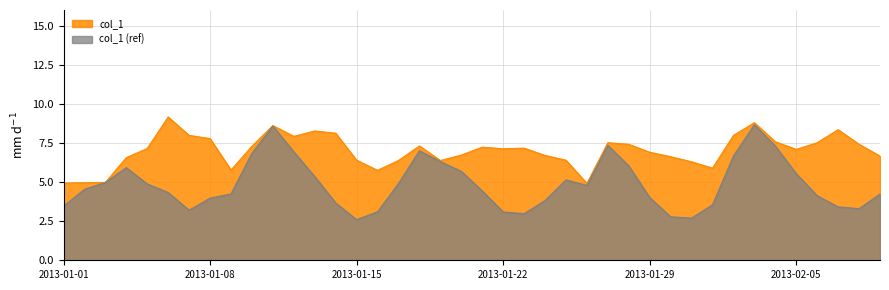

What is the difference between the highest and lowest values at 2013-01-22?

4.0